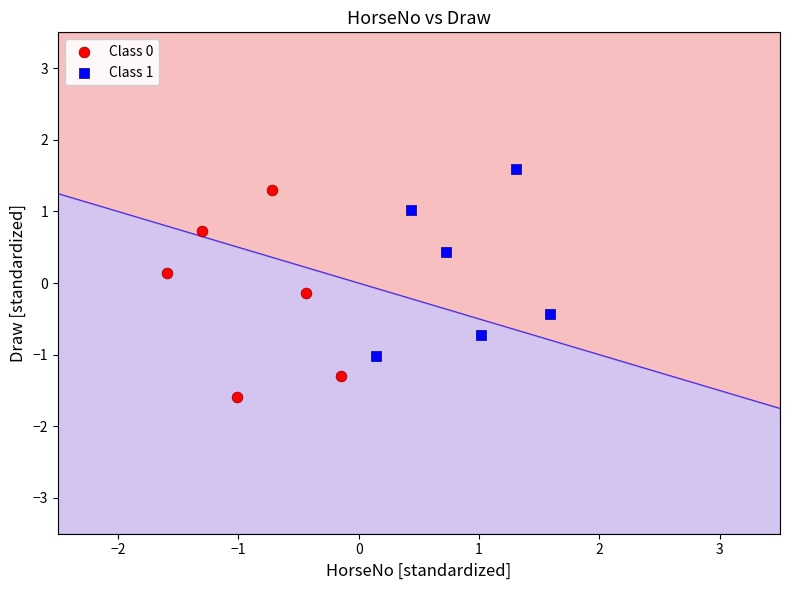

Which series has the widest spread of Y values?

Class 0